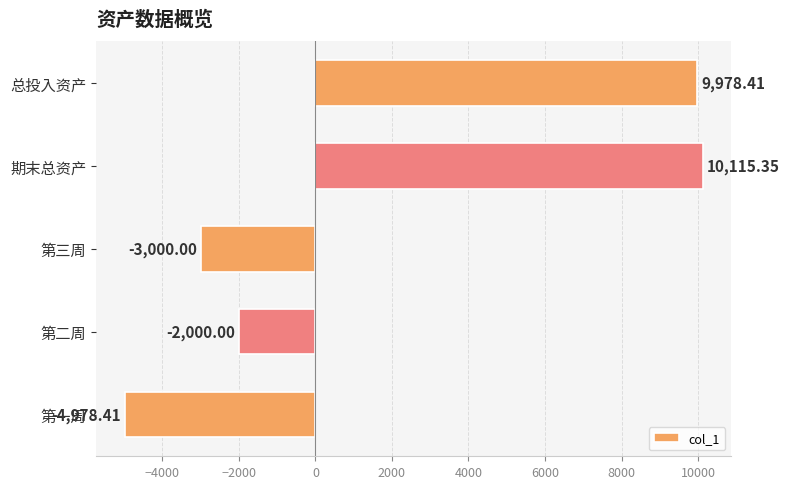

Are the bars grouped side by side (vs. stacked)?

No